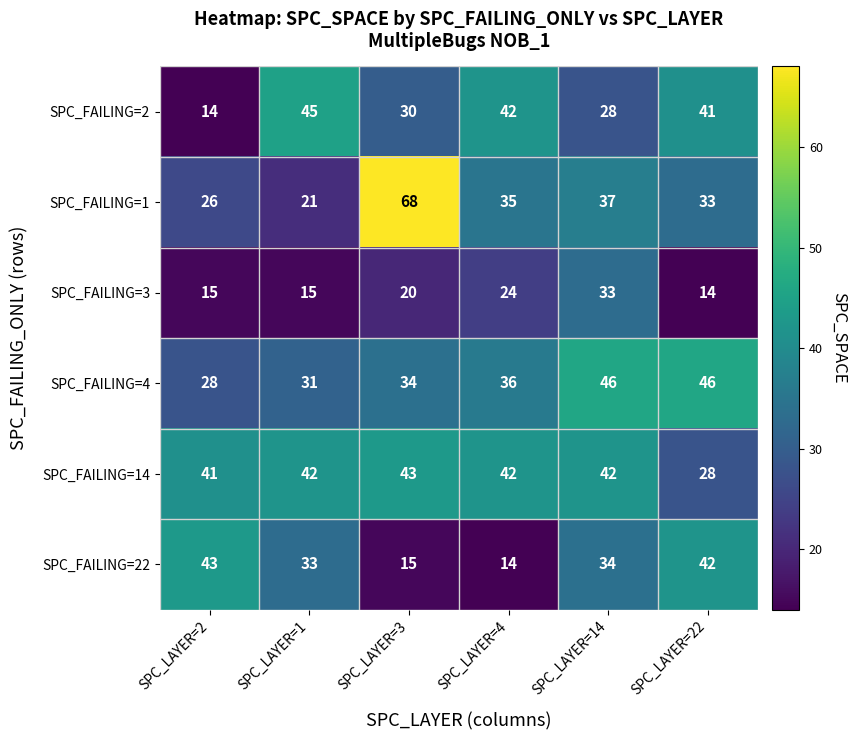

What is the minimum value for SPC_FAILING=22?

14